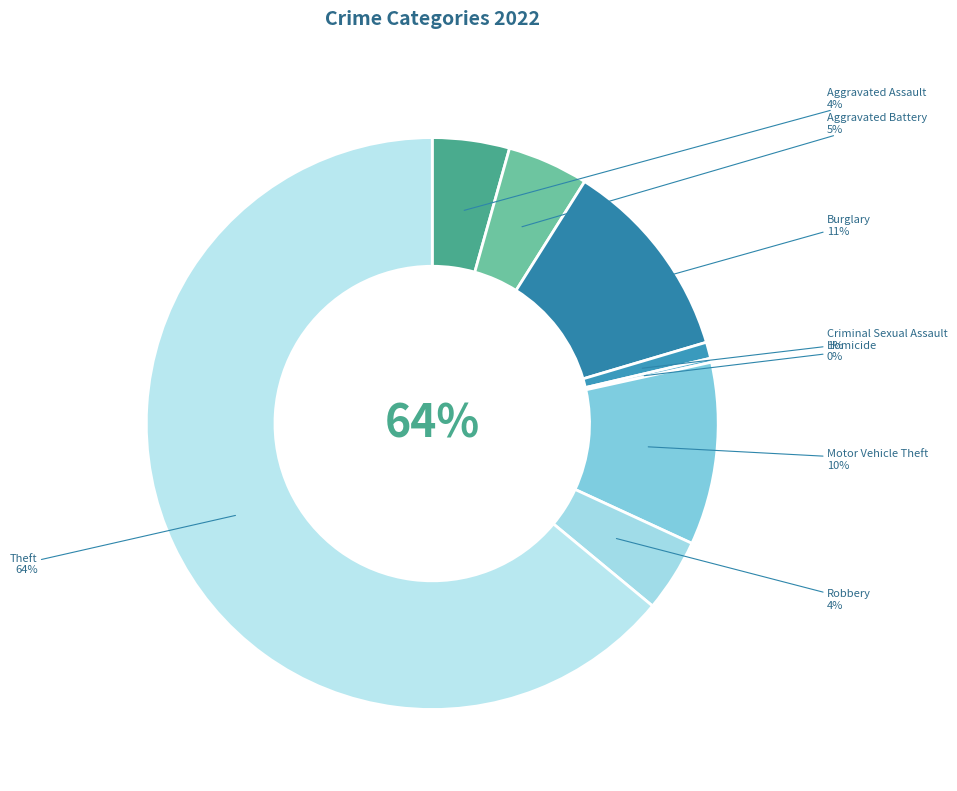

Approximately how many times larger is the value at Aggravated Battery compared to Robbery?

1.1